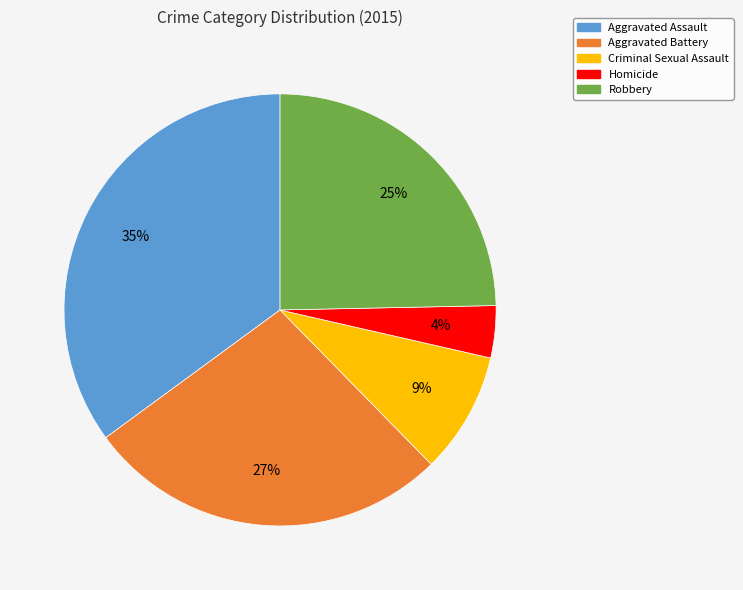

Do Robbery and Homicide together represent more than half of the pie?

No